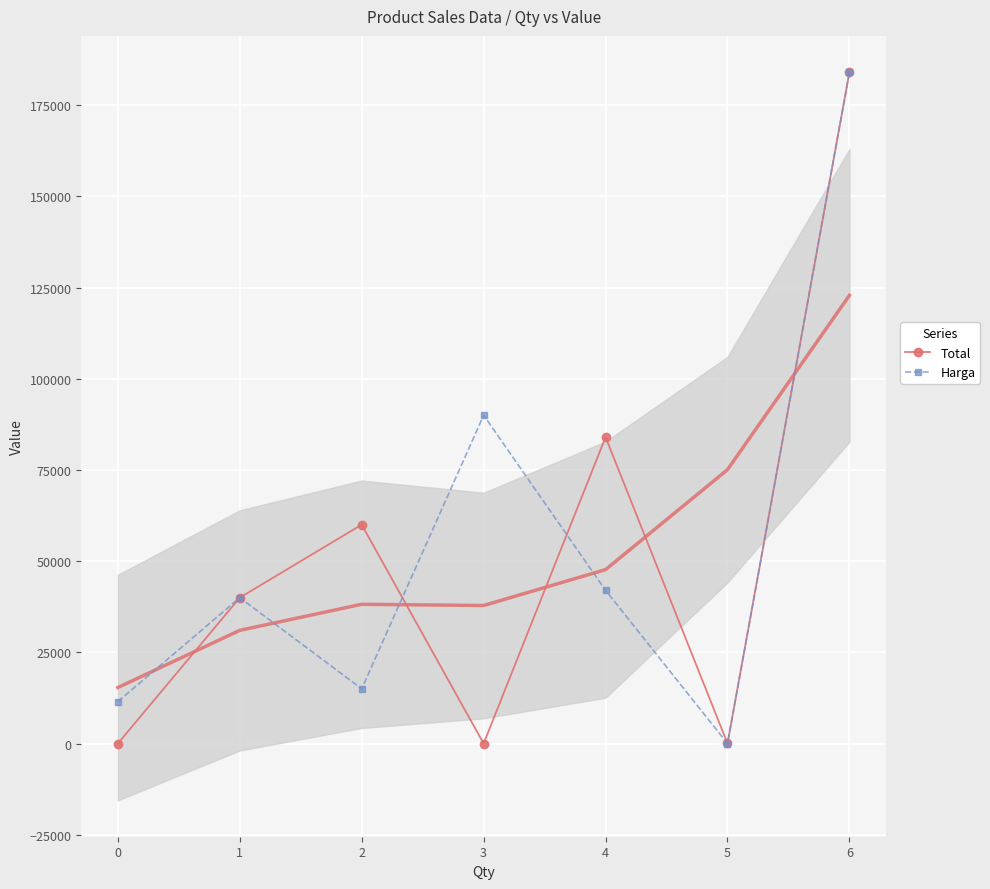

Where is the first local minimum for Harga?

2